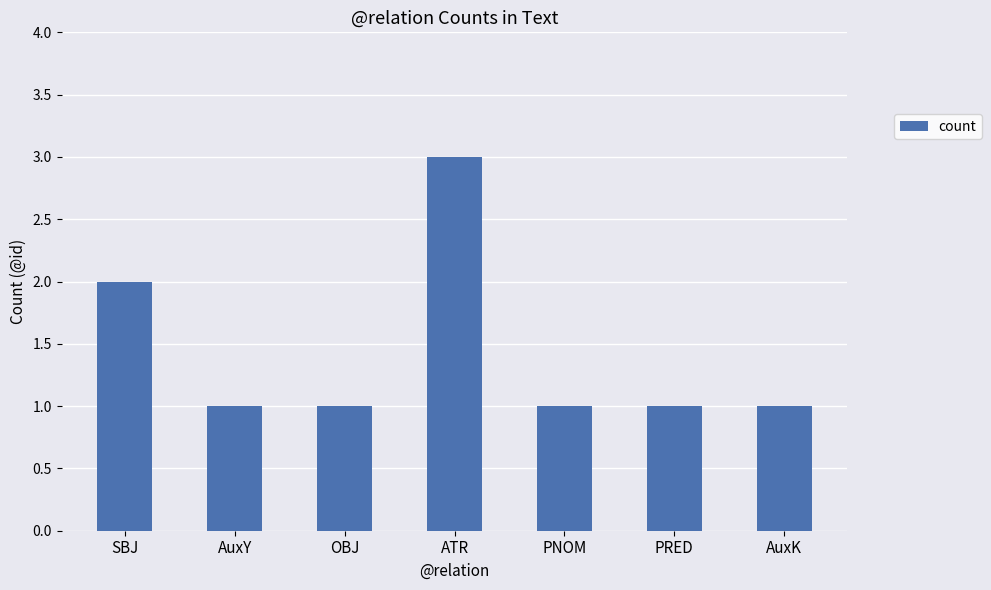

What is the label of the 2nd bar from the left?

AuxY